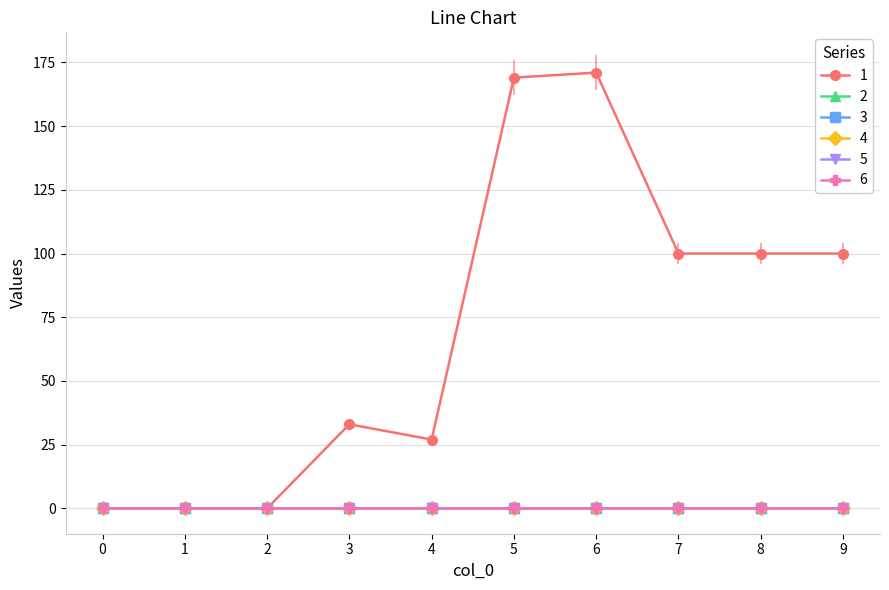

Does the chart display data point markers on the line(s)?

Yes